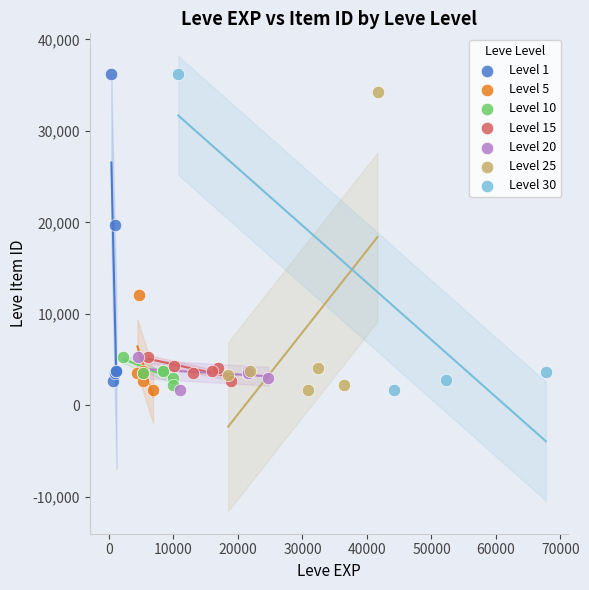

What are all the series names shown in the legend?

Level 1, Level 5, Level 10, Level 15, Level 20, Level 25, Level 30